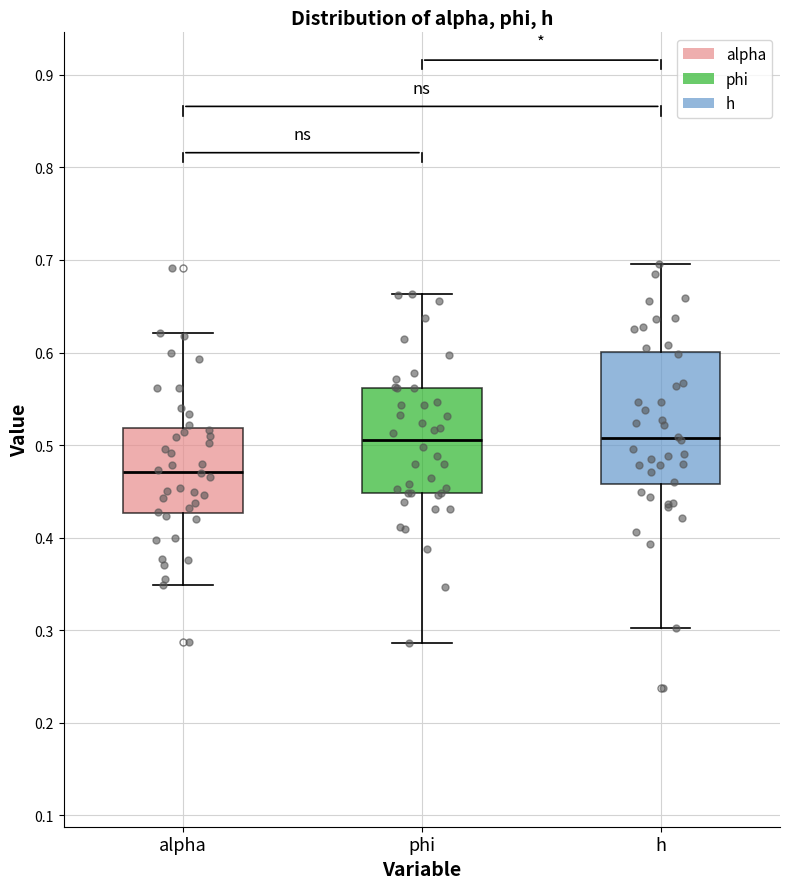

Reading left to right, read every box against the y-axis: the position of its median line, the range the box covers, and the ends of its whiskers. The values are not printed on the chart, so give them approximately, as read against the axis.

alpha: median 0.47, box 0.43 to 0.52, whiskers 0.35 to 0.62
phi: median 0.51, box 0.45 to 0.56, whiskers 0.29 to 0.66
h: median 0.51, box 0.46 to 0.60, whiskers 0.30 to 0.70